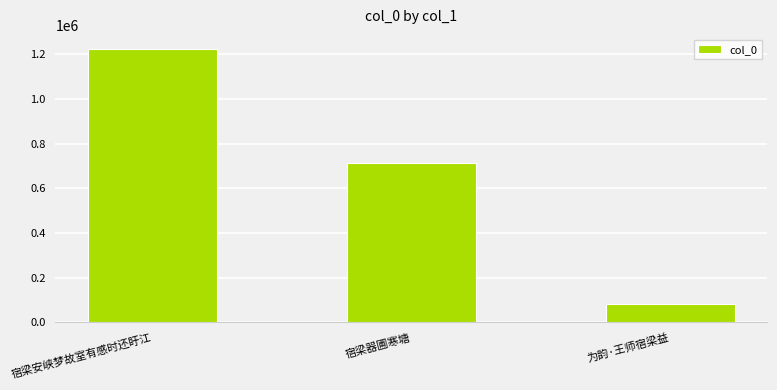

List the labels in order of value, smallest first.

为韵·王师宿梁益, 宿梁器圃寒塘, 宿梁安峡梦故室有感时还盱江